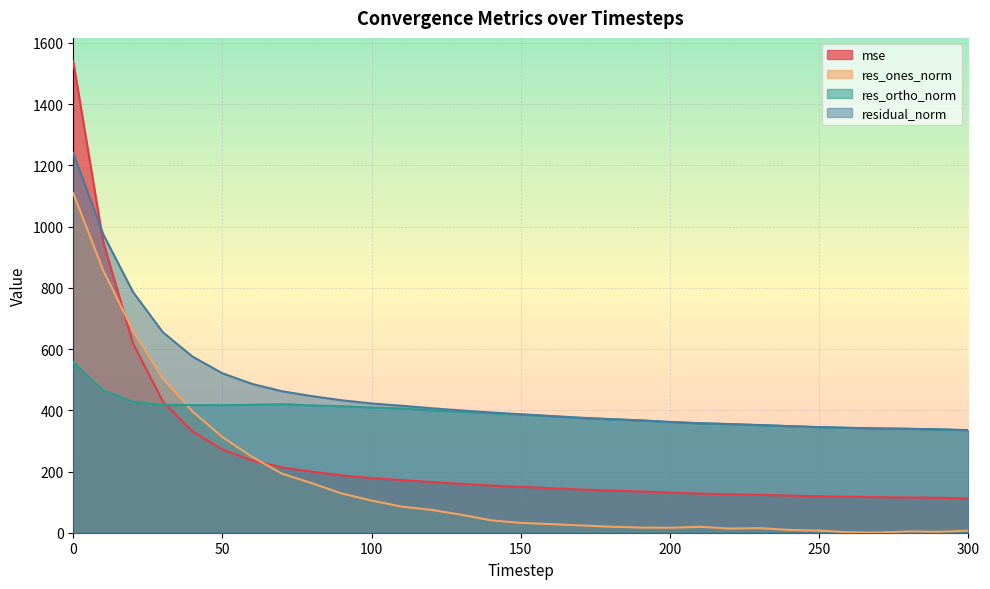

What is the minimum value for res_ones_norm?

0.3